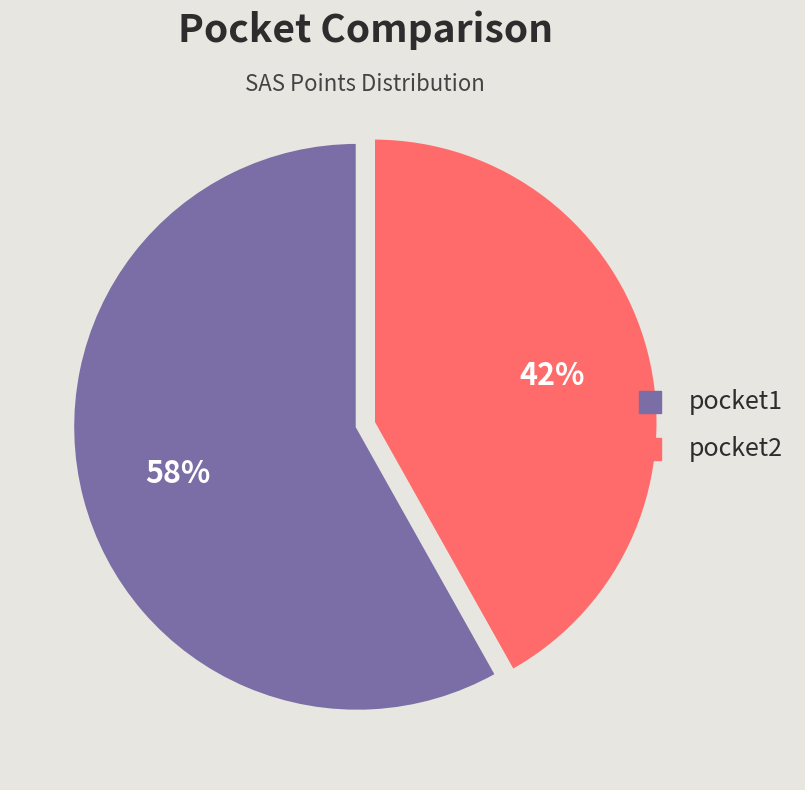

Does pocket2 account for over 50% of the chart?

No